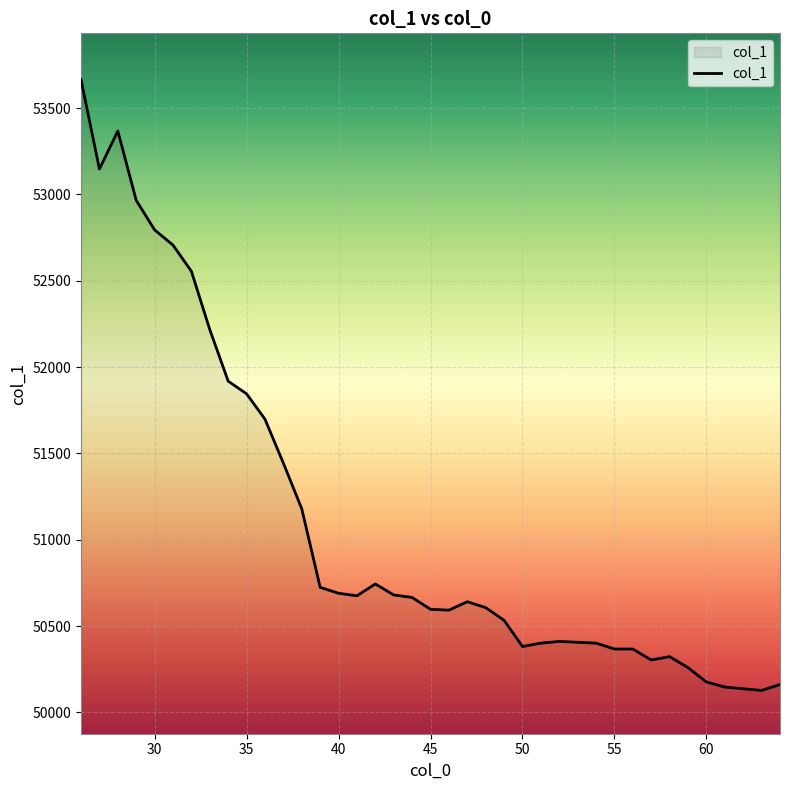

How many lines are shown in the chart?

1